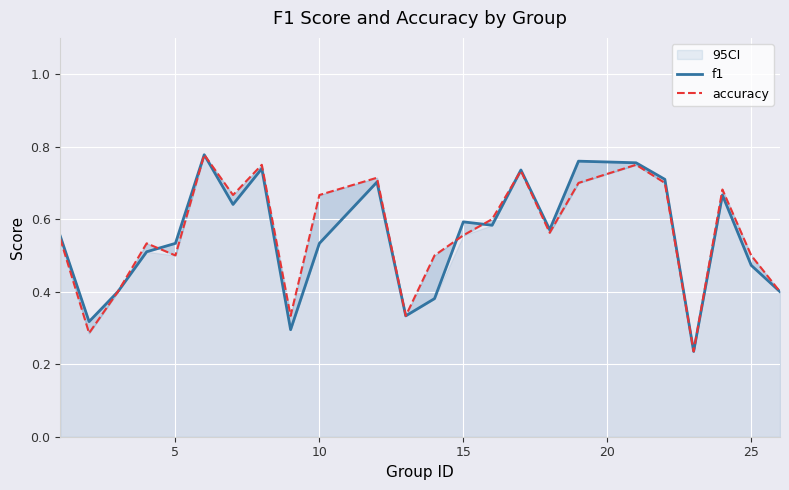

In f1, how many points are higher than both neighbors (excluding endpoints)?

7